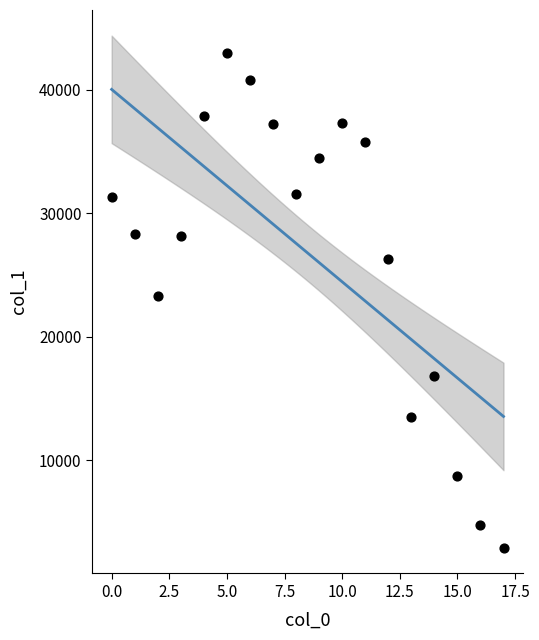

What is the range of Y values (max minus min)?

40075